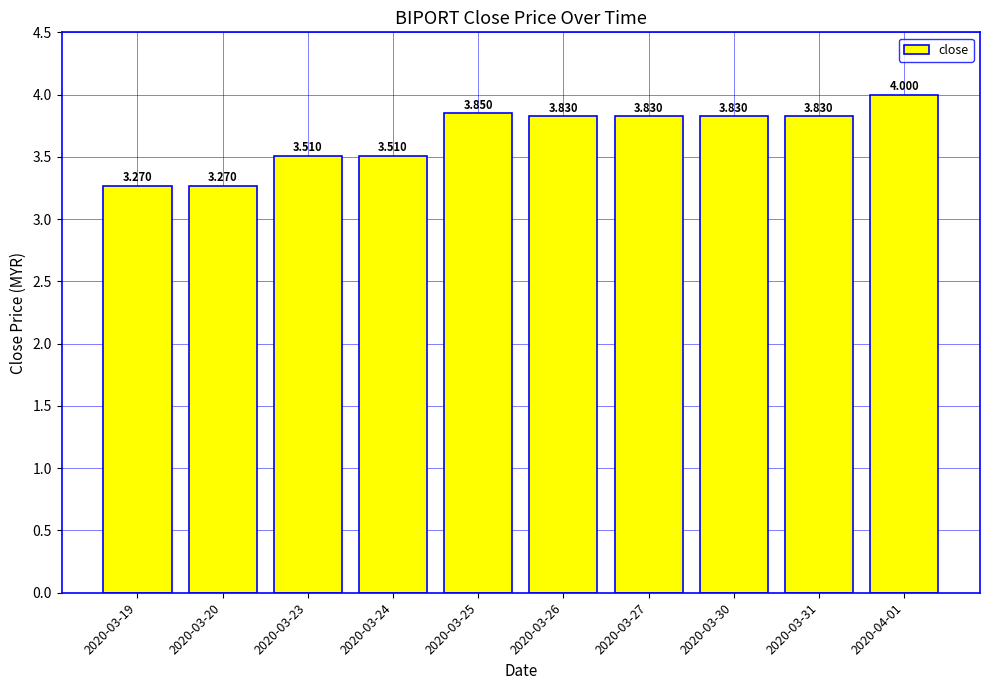

Does the chart contain any negative values?

No